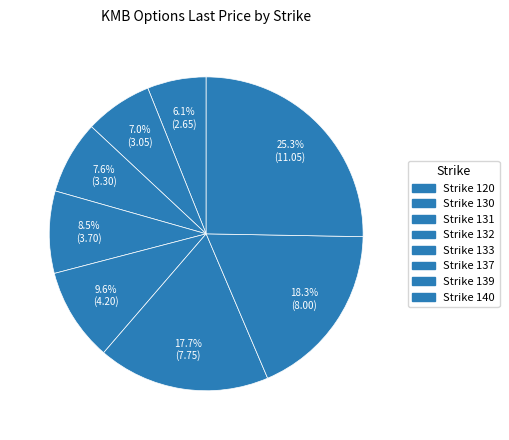

How many slices are in this pie chart?

8